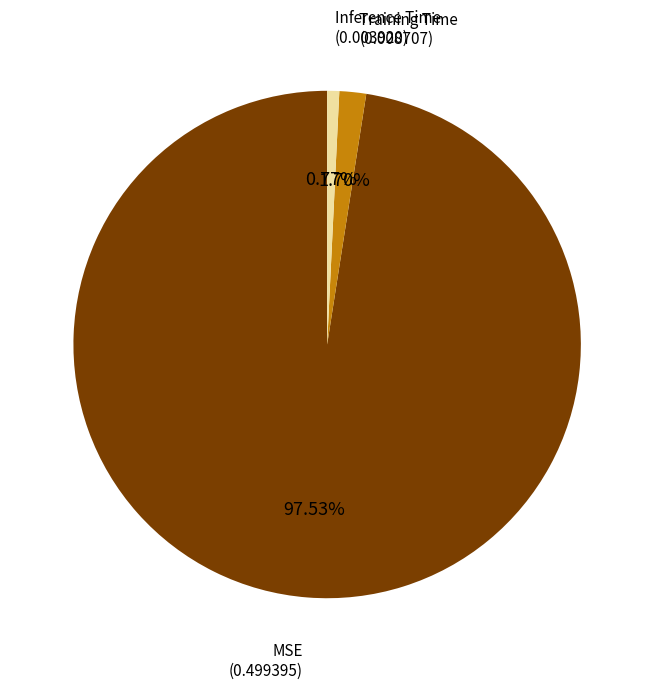

Which has a higher value, Inference Time or Training Time?

Training Time